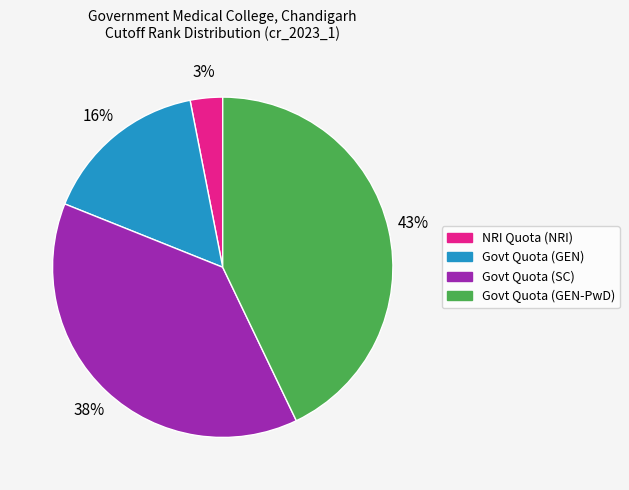

To the nearest percent, what portion does Govt Quota (SC) represent?

38%